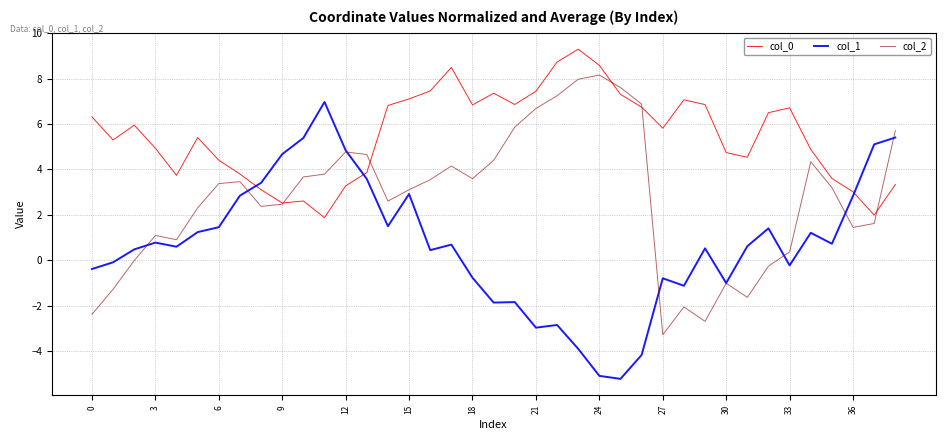

What is the maximum value for col_0?

9.3